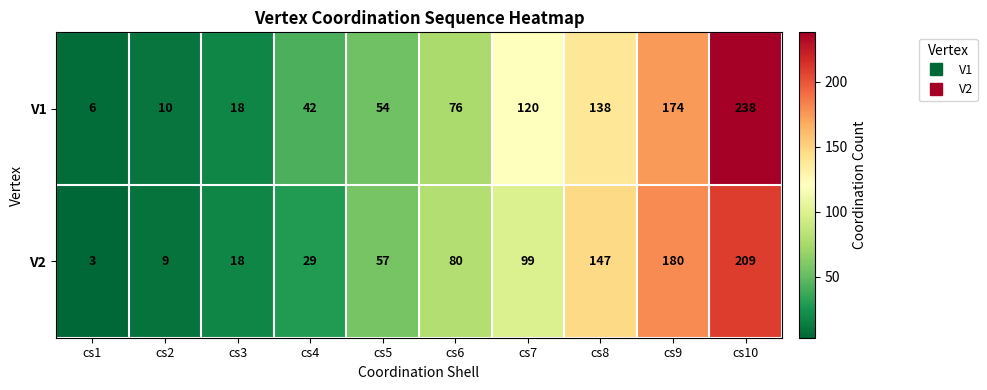

Which series has the widest spread of values?

V1